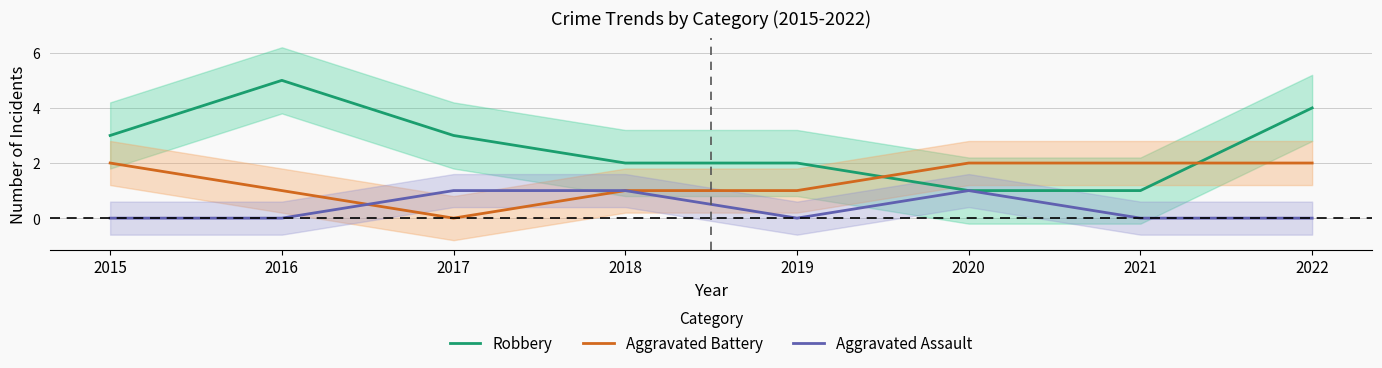

What is the greatest value displayed?

5